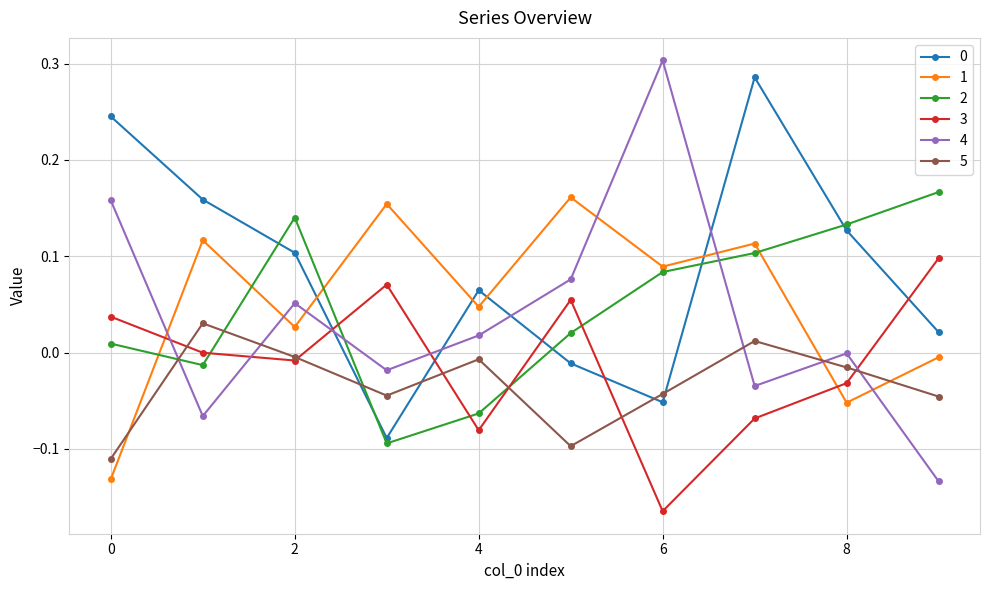

Does the chart have visible grid lines?

Yes